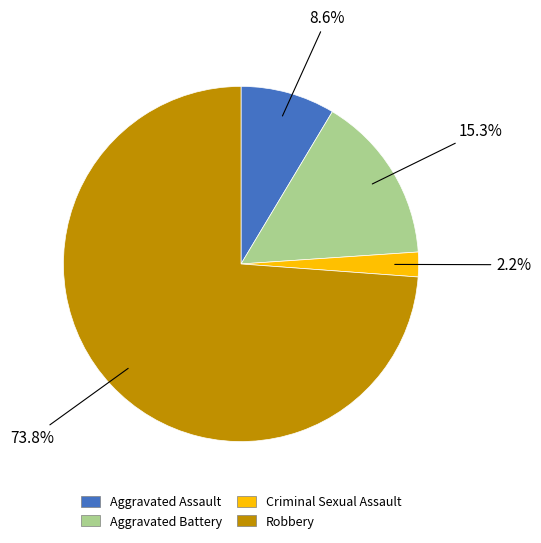

How many segments does this pie chart have?

4